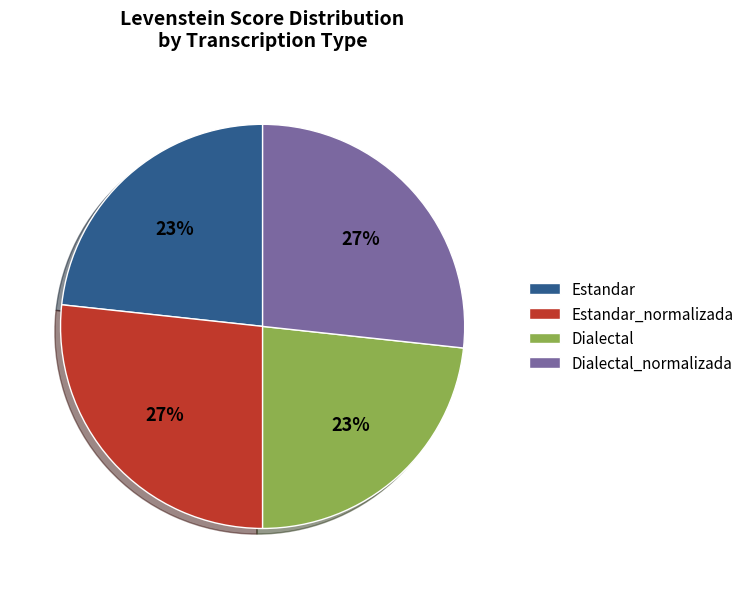

Approximately how many times larger is the value at Dialectal compared to Dialectal_normalizada?

0.9